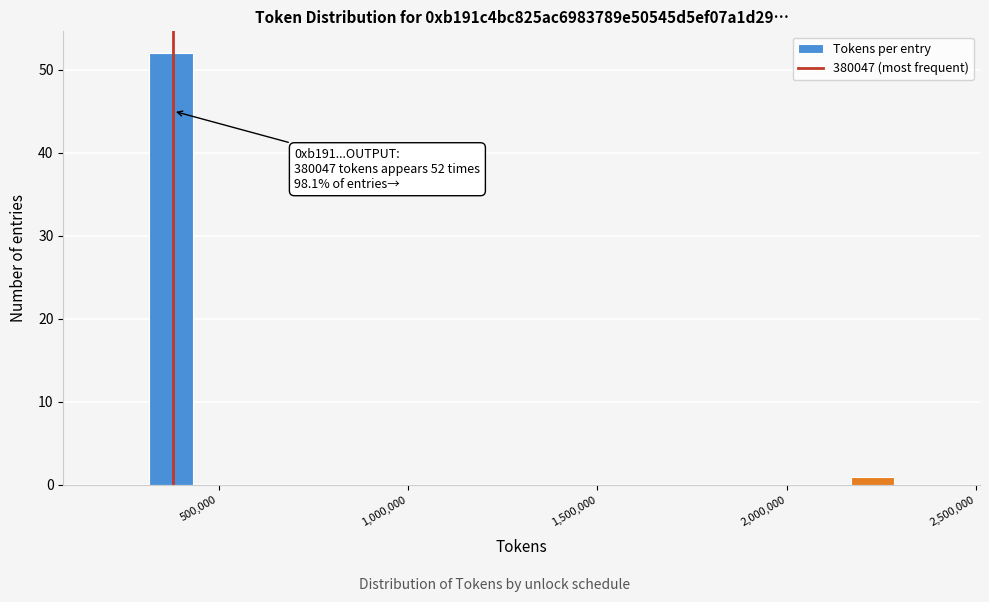

Around what value on the x-axis is the tallest bar? Give the approximate position of its centre, as read against the axis.

350000